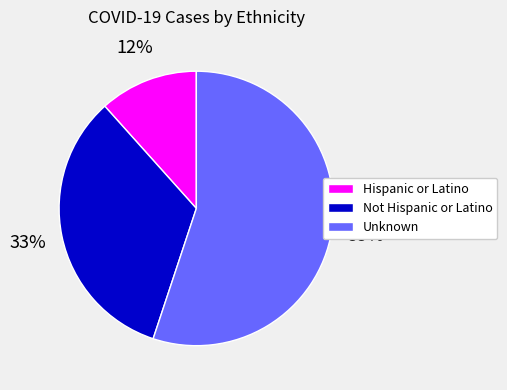

Rank the categories by value from highest to lowest.

Unknown, Not Hispanic or Latino, Hispanic or Latino